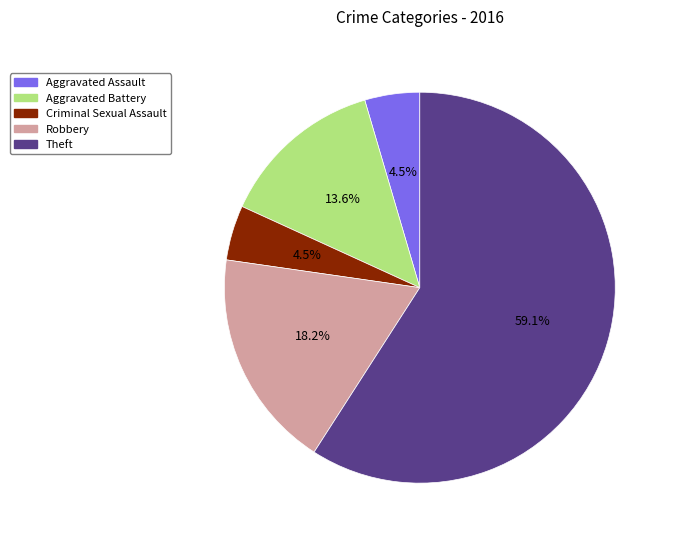

How many slices are in this pie chart?

5